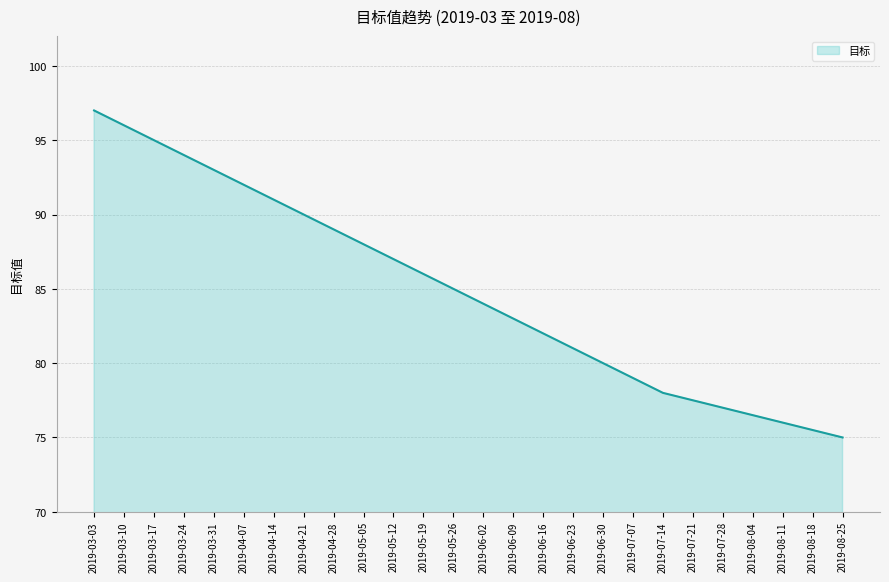

What is the smallest value displayed?

75.0